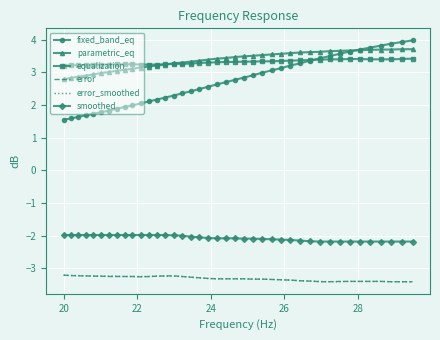

What is the smallest value displayed?

-3.4